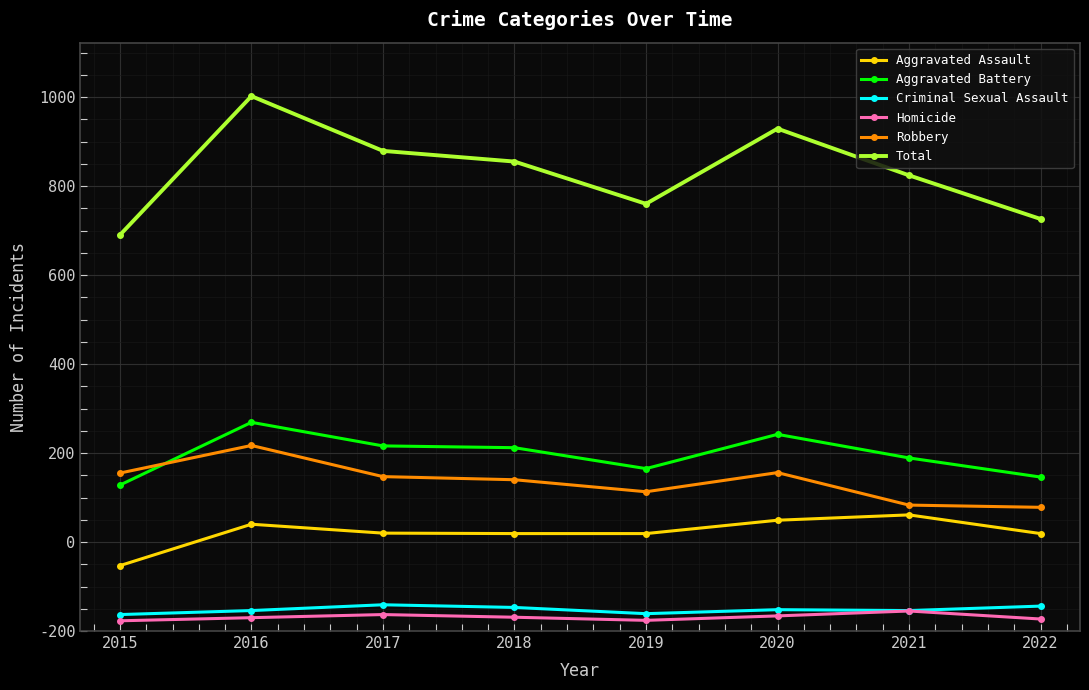

True or false: Aggravated Battery and Aggravated Assault intersect in this chart.

False